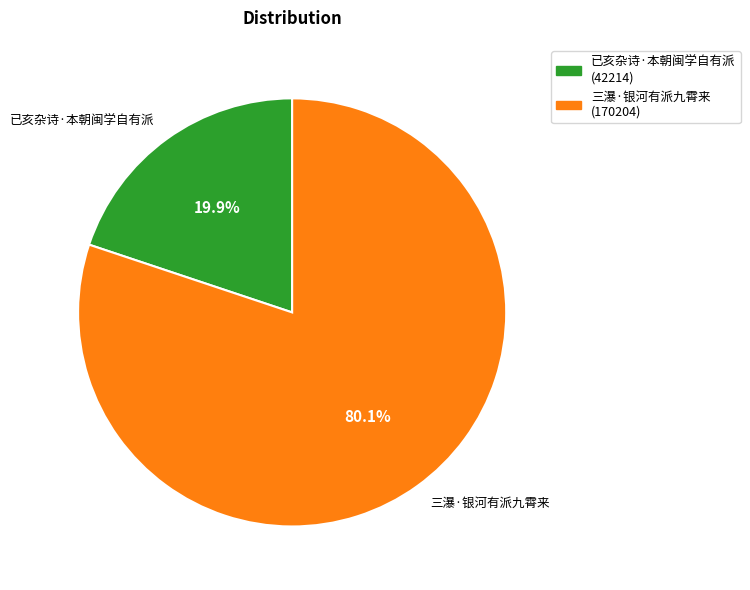

Which category has the smallest portion of the pie?

已亥杂诗·本朝闽学自有派